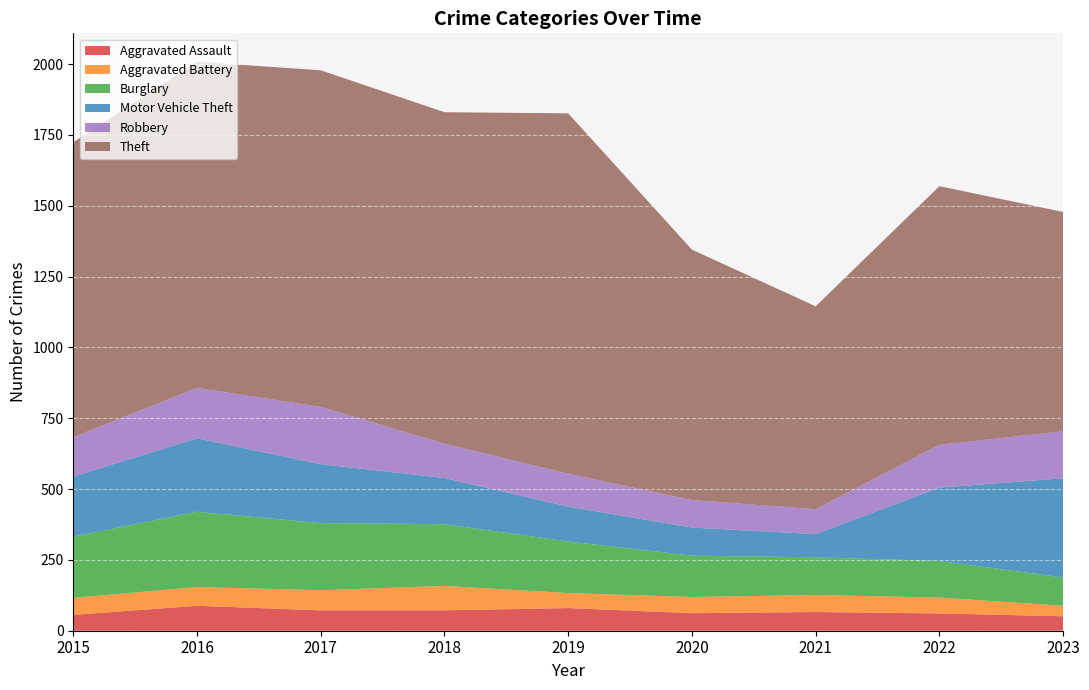

Reading left to right, what are all the values shown in this chart?

Aggravated Assault: 2015=56	2016=88	2017=72	2018=72	2019=80	2020=62	2021=66	2022=61	2023=51
Aggravated Battery: 2015=60	2016=66	2017=71	2018=86	2019=53	2020=57	2021=60	2022=56	2023=37
Burglary: 2015=216	2016=266	2017=237	2018=218	2019=182	2020=146	2021=133	2022=129	2023=100
Motor Vehicle Theft: 2015=212	2016=259	2017=208	2018=163	2019=123	2020=99	2021=82	2022=259	2023=350
Robbery: 2015=139	2016=178	2017=202	2018=121	2019=116	2020=97	2021=88	2022=151	2023=166
Theft: 2015=1041	2016=1151	2017=1188	2018=1170	2019=1272	2020=884	2021=716	2022=913	2023=774